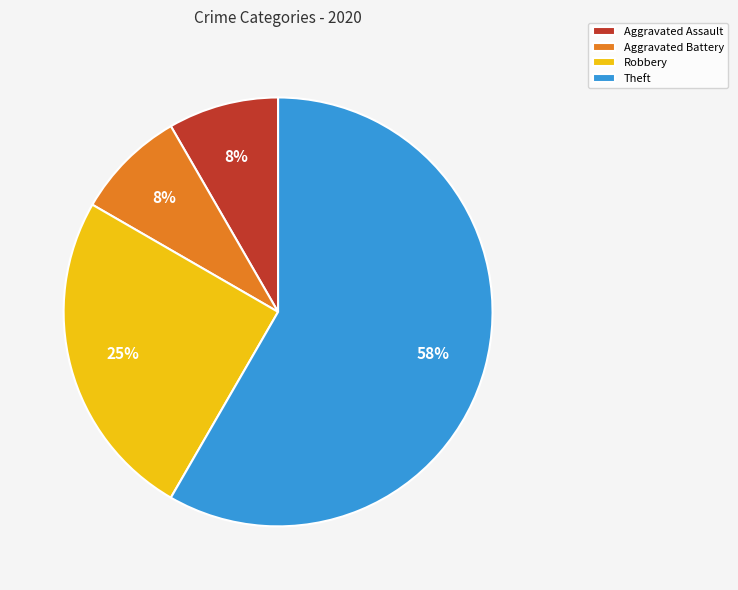

Does Theft represent more than half of the total?

Yes